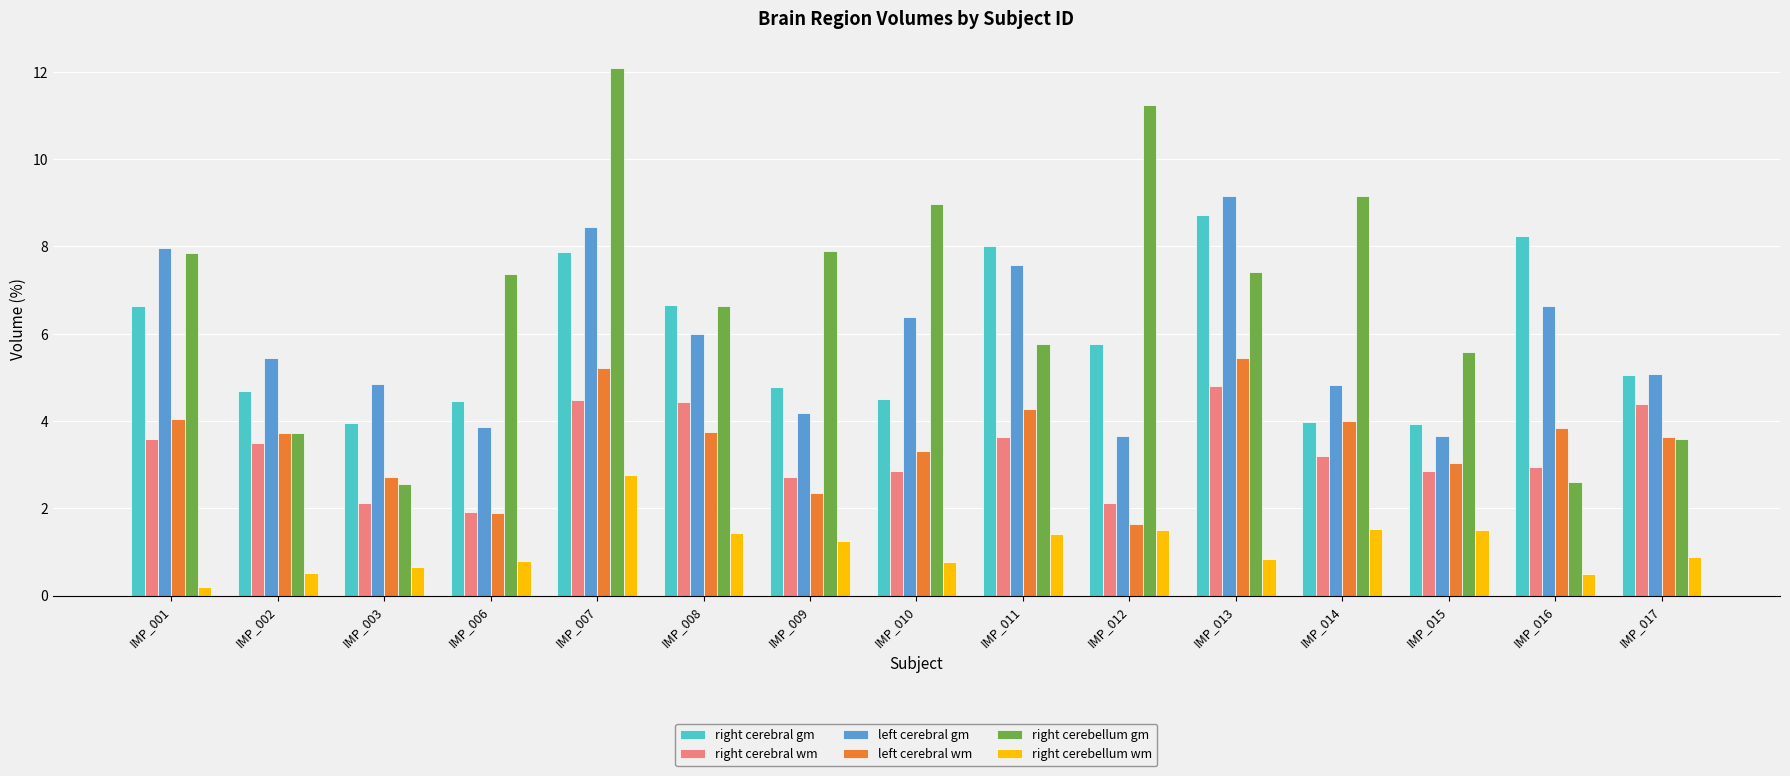

What is the average value of the right cerebral wm series?

3.3